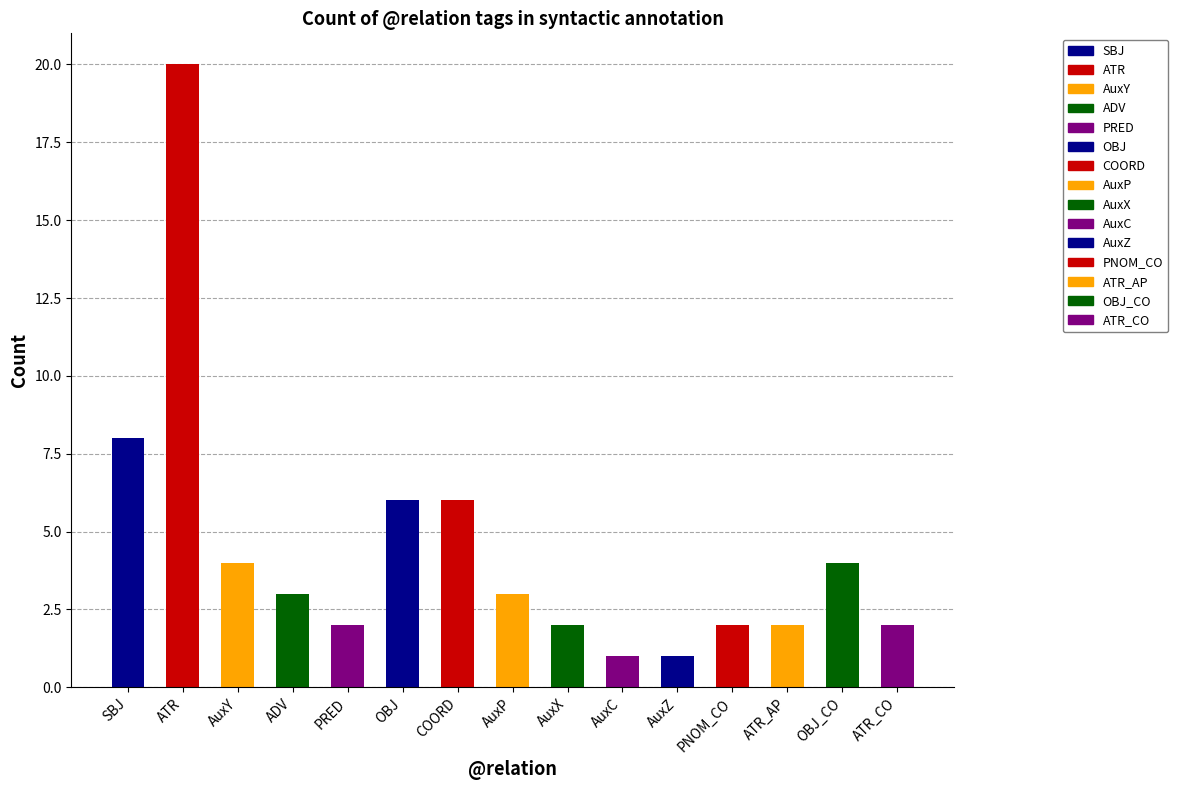

Is it true that the value at AuxY is 6?

False